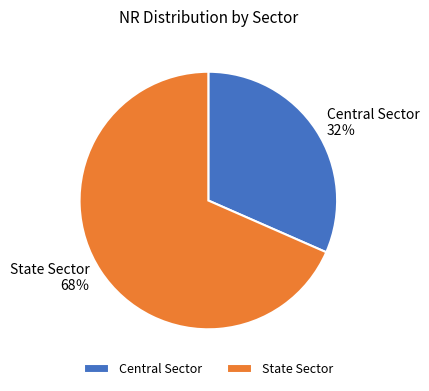

Which category has the smallest portion of the pie?

Central Sector